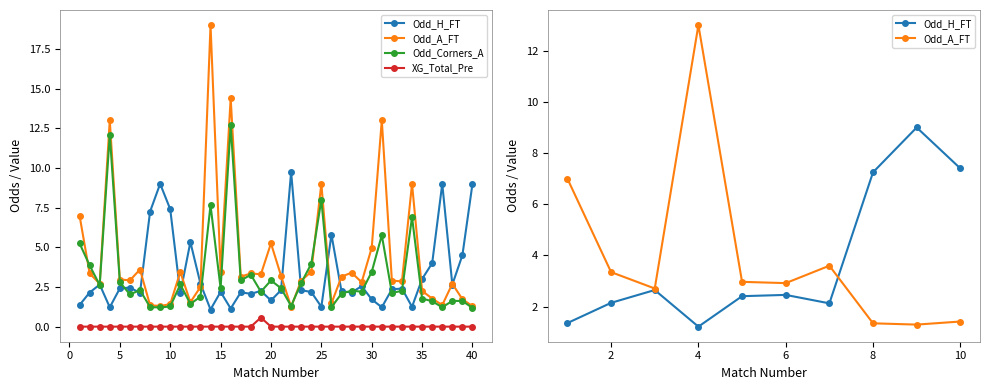

Is the value of Odd_H_FT at 27 greater than the value of XG_Total_Pre at 11?

Yes